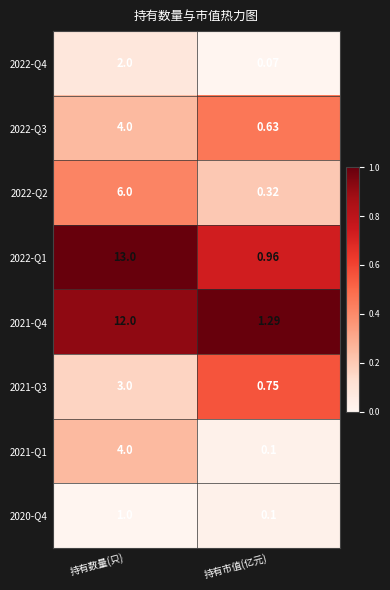

Where is 2021-Q1 nearest to the value 2?

持有市值(亿元)